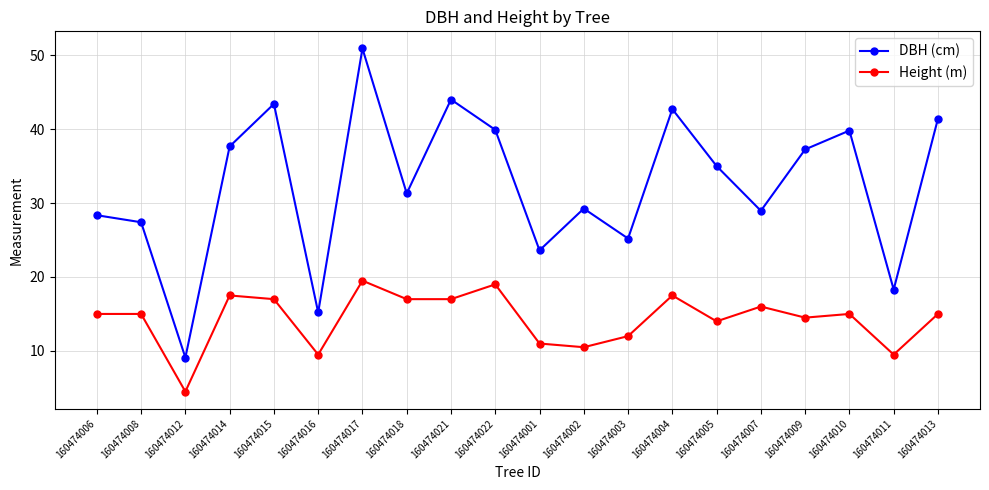

Is it true that Height (m) equals 18.1 at 160474002?

False